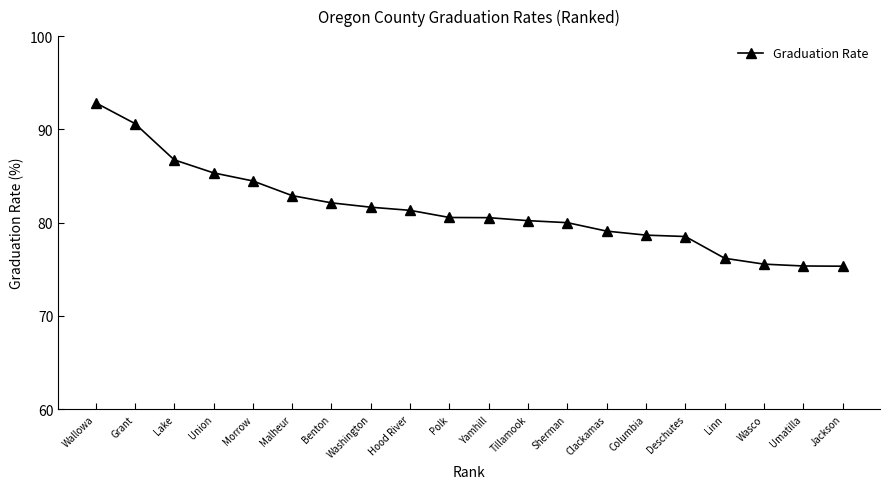

Where does the data first go above 80?

Wallowa